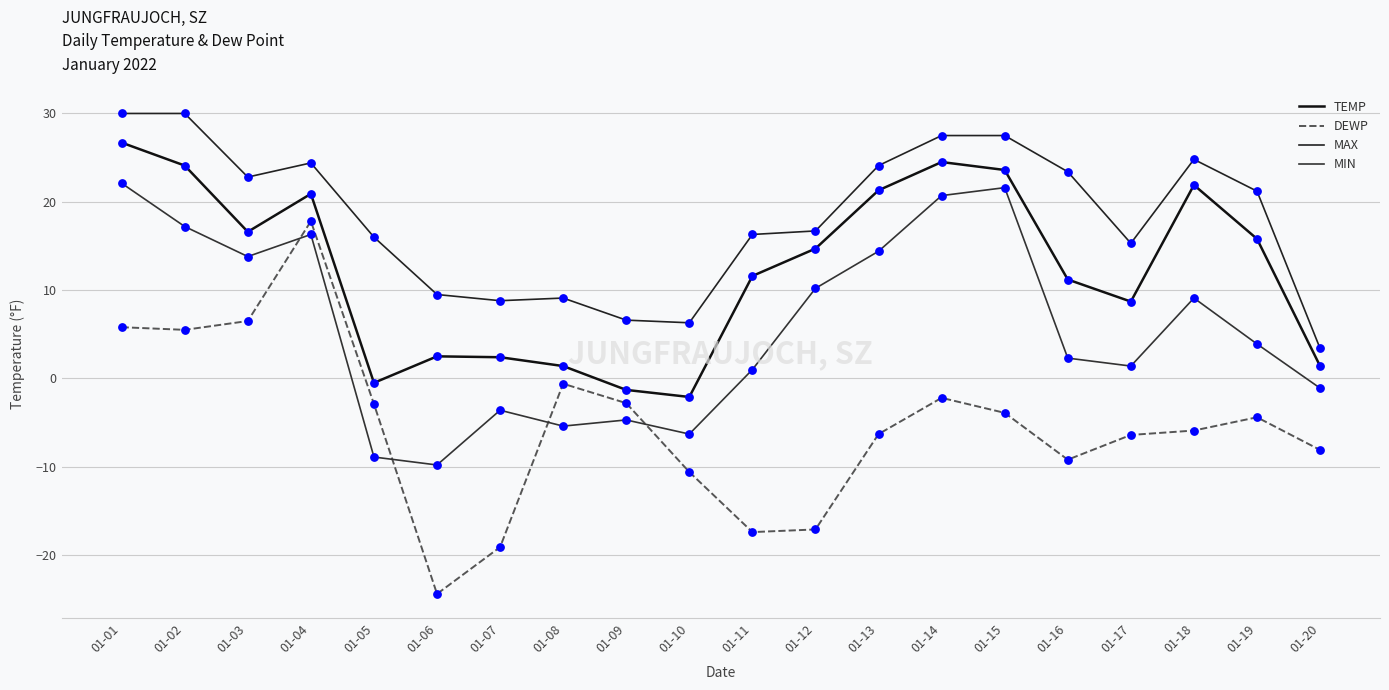

Is the value of DEWP at 01-13 greater than the value of TEMP at 01-12?

No